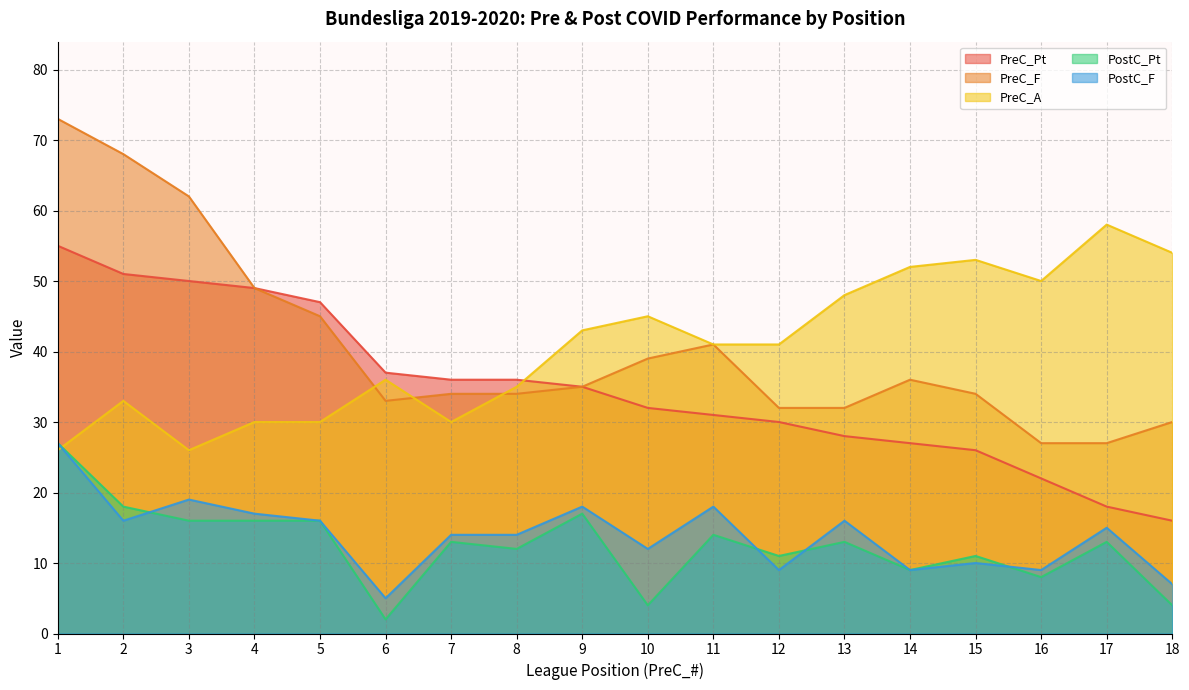

What is the value of the PreC_Pt point at the 14th from the left?

27